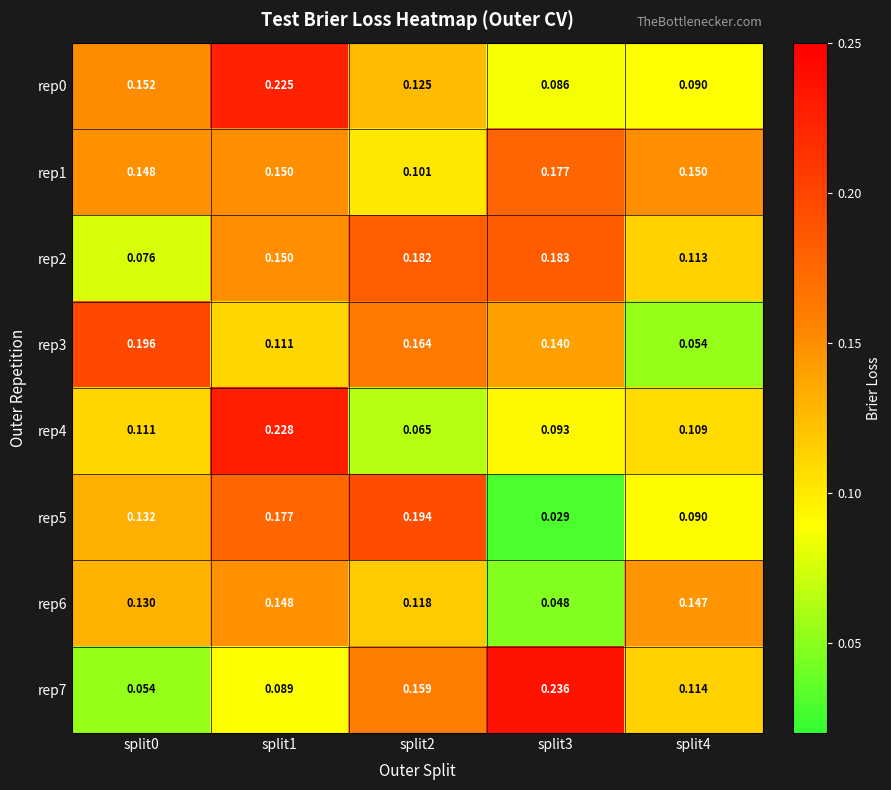

List the series in order of their peak value, highest first.

rep7, rep4, rep0, rep3, rep5, rep2, rep1, rep6